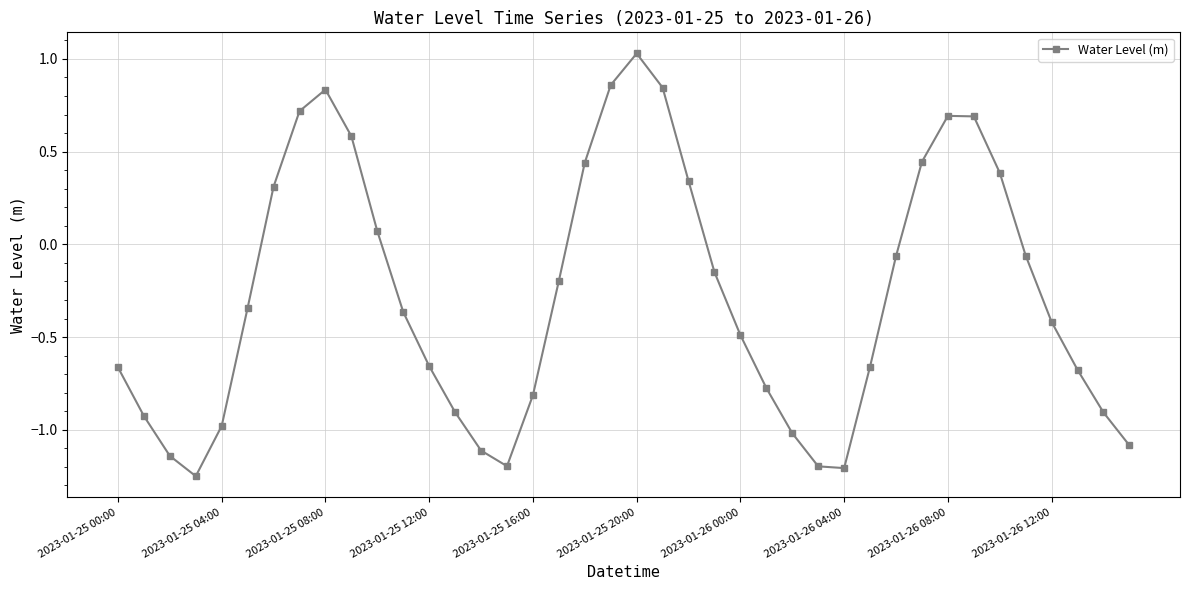

How many lines are shown in the chart?

1